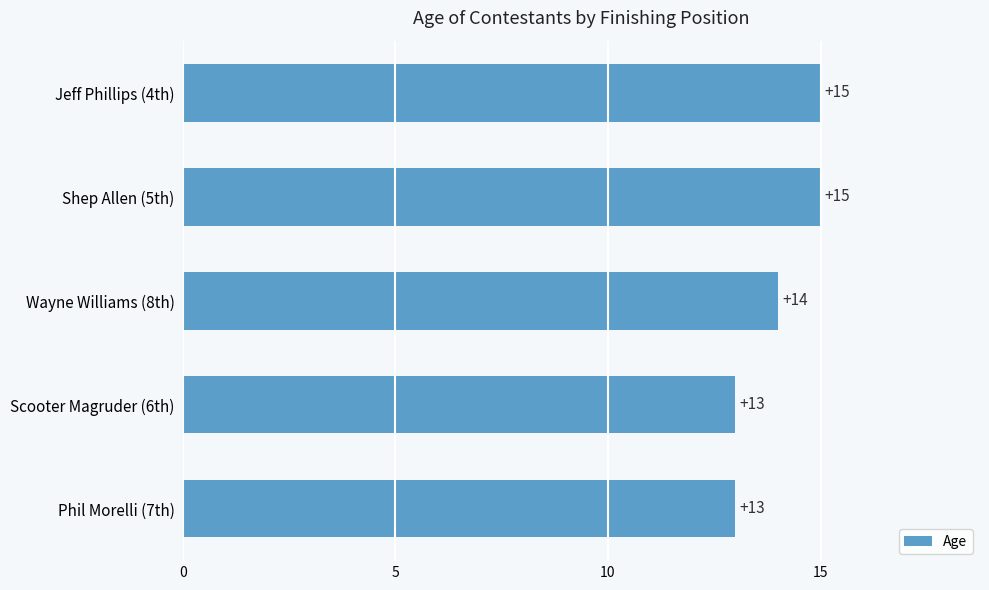

How many data points are less than 14?

2